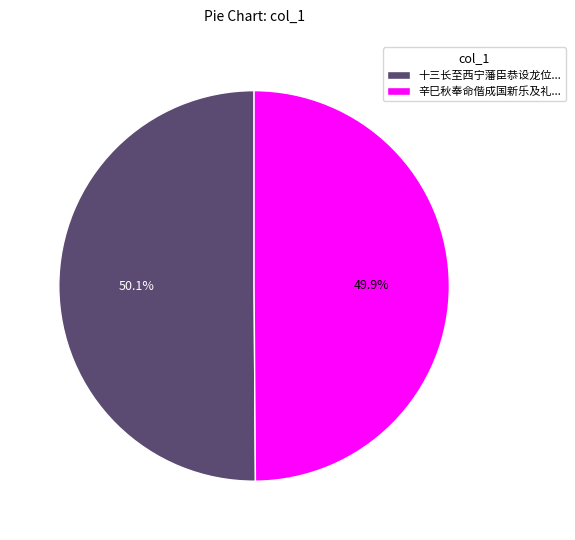

How many segments does this pie chart have?

2